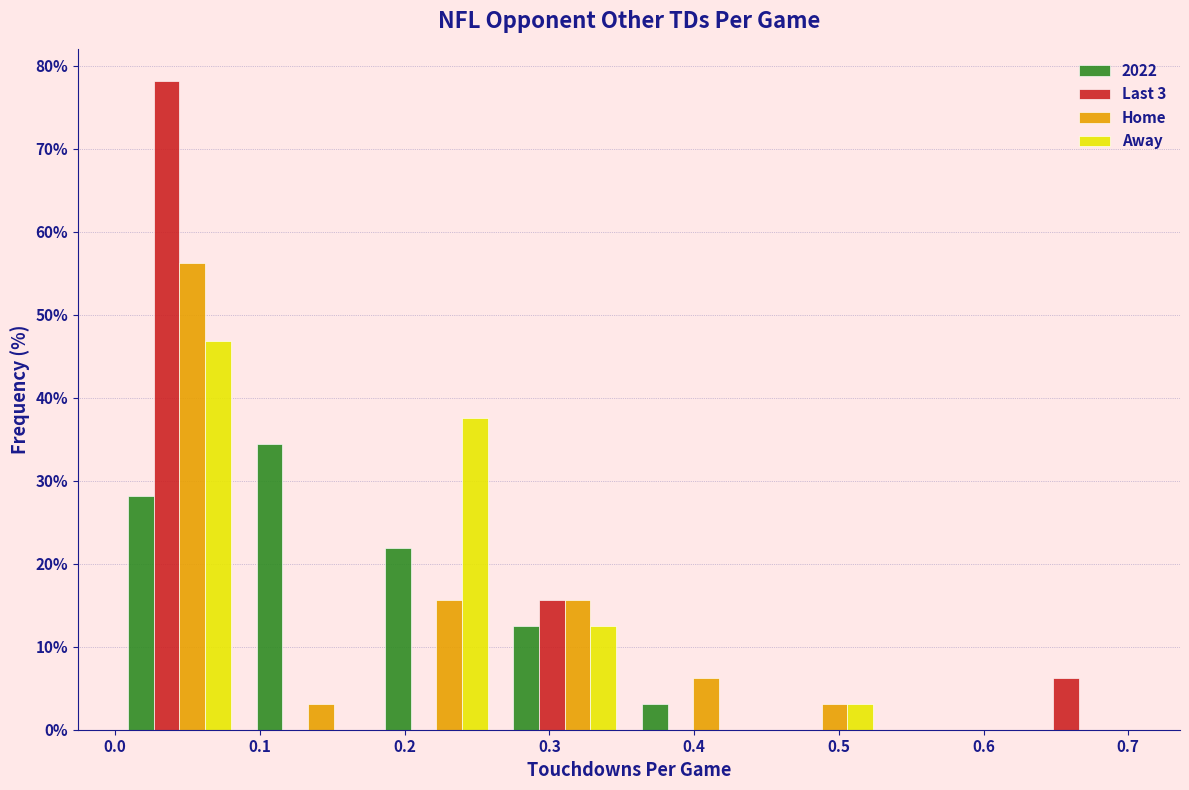

Reading left to right, transcribe this chart: for each range on the x-axis, give the height of each series' bar. Neither the bar edges nor the heights are printed on the chart, so give them approximately, as read against the axes.

0.00 to 0.09: 2022=28	Last 3=78	Home=56	Away=47
0.09 to 0.18: 2022=34	Last 3=0	Home=3	Away=0
0.18 to 0.27: 2022=22	Last 3=0	Home=16	Away=38
0.27 to 0.36: 2022=13	Last 3=16	Home=16	Away=13
0.36 to 0.44: 2022=3	Last 3=0	Home=6	Away=0
0.44 to 0.53: 2022=0	Last 3=0	Home=3	Away=3
0.53 to 0.62: 2022=0	Last 3=0	Home=0	Away=0
0.62 to 0.71: 2022=0	Last 3=6	Home=0	Away=0